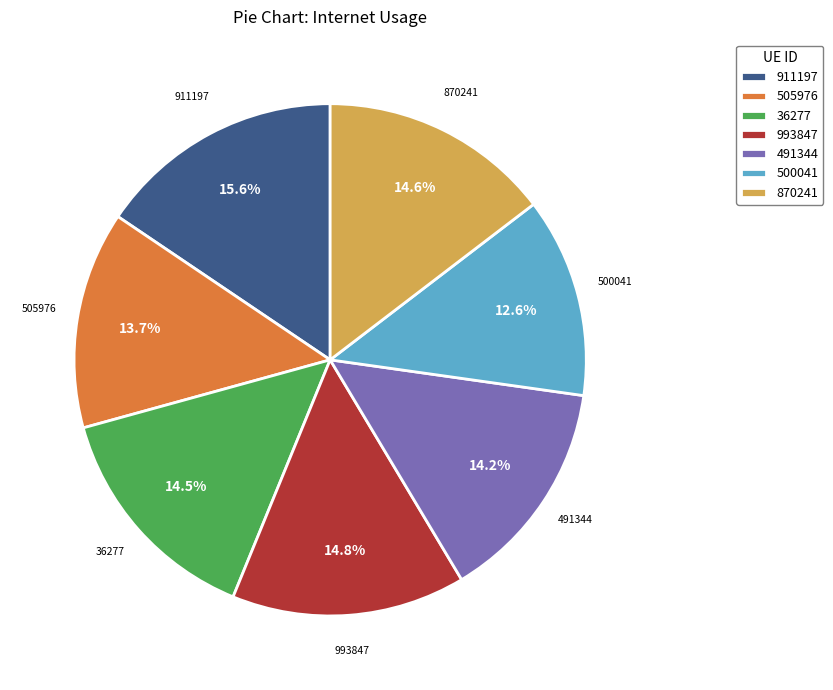

To the nearest percent, what is the combined percentage of 993847 and 500041?

27%